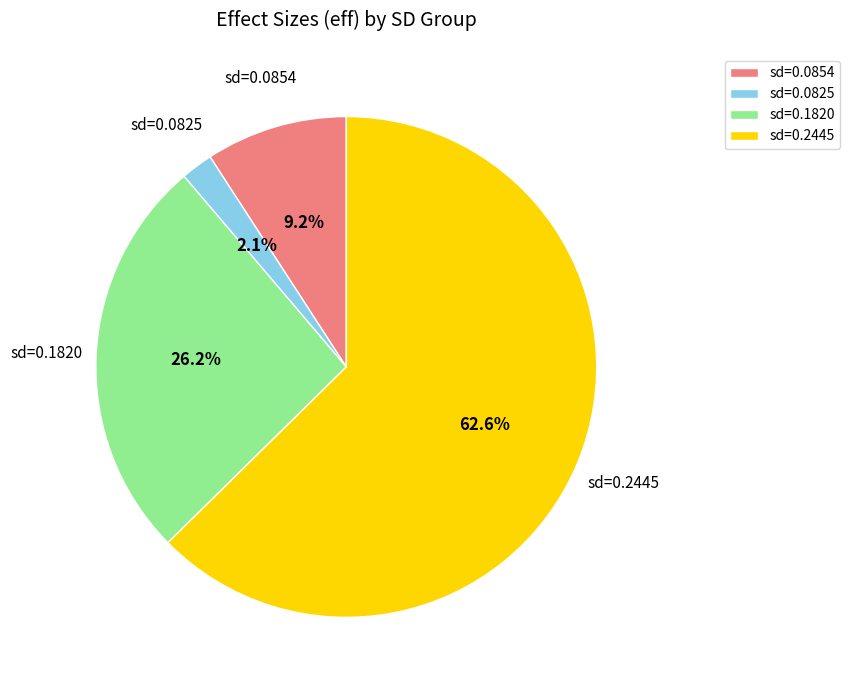

Which has a higher value, sd=0.0825 or sd=0.0854?

sd=0.0854